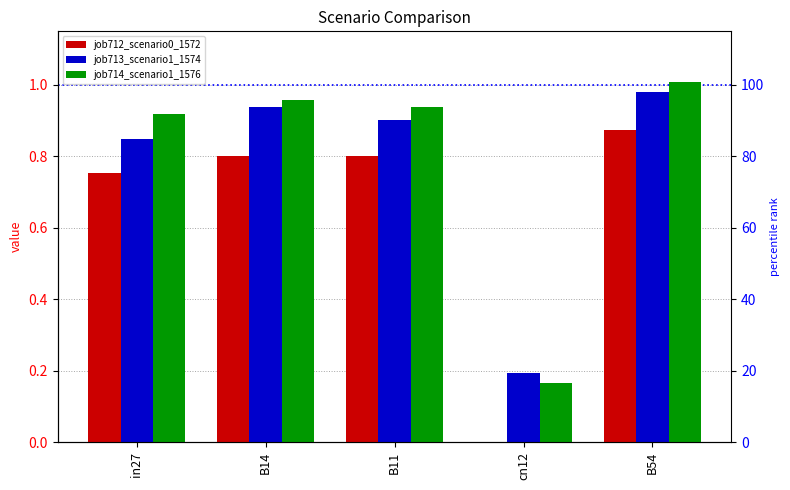

How many data points does each series have?

5